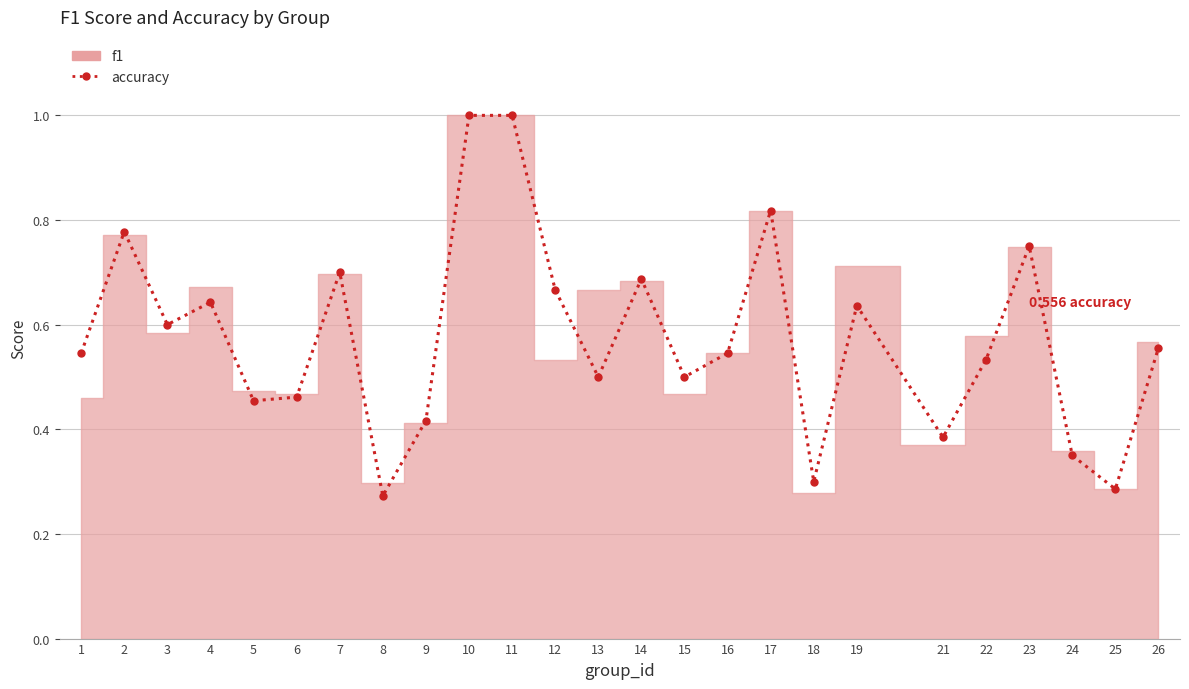

The value at 5 is 0.5. True or false?

True